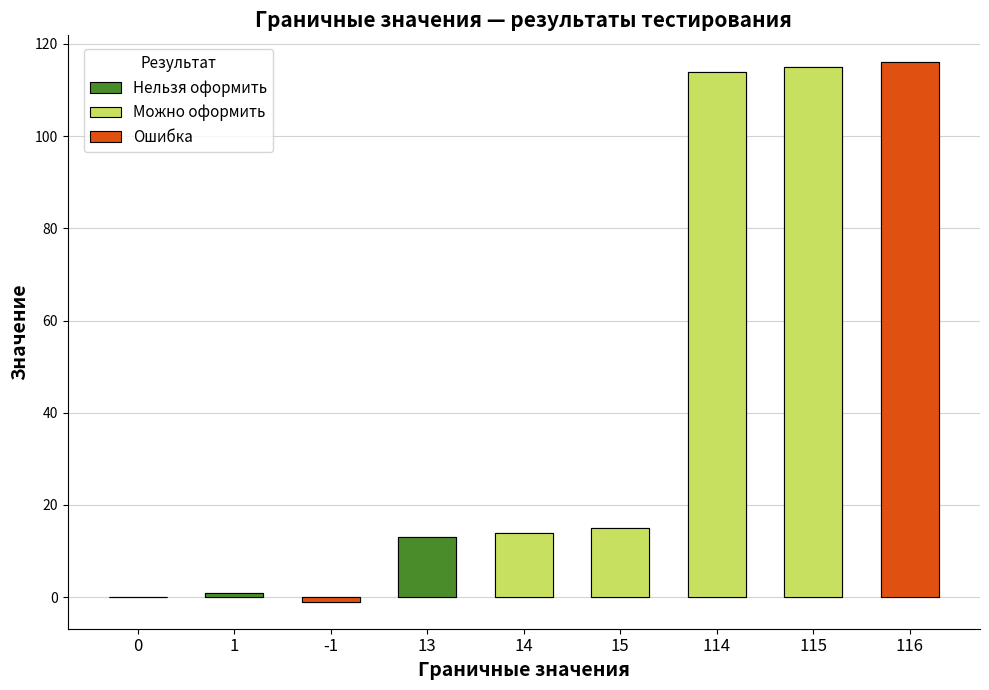

List the labels in order of value, smallest first.

-1, 0, 1, 13, 14, 15, 114, 115, 116